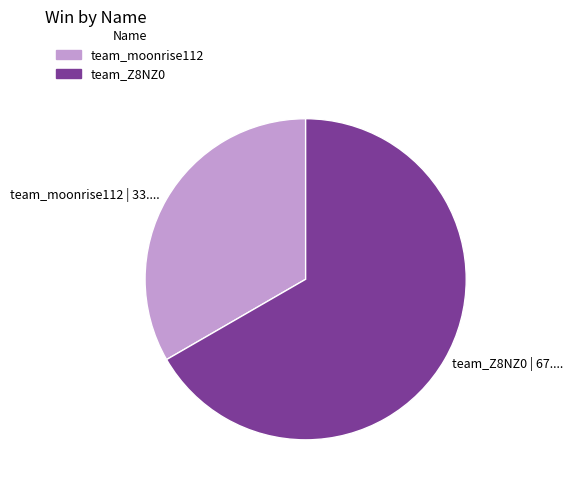

Is team_Z8NZ0 the majority of the pie?

Yes